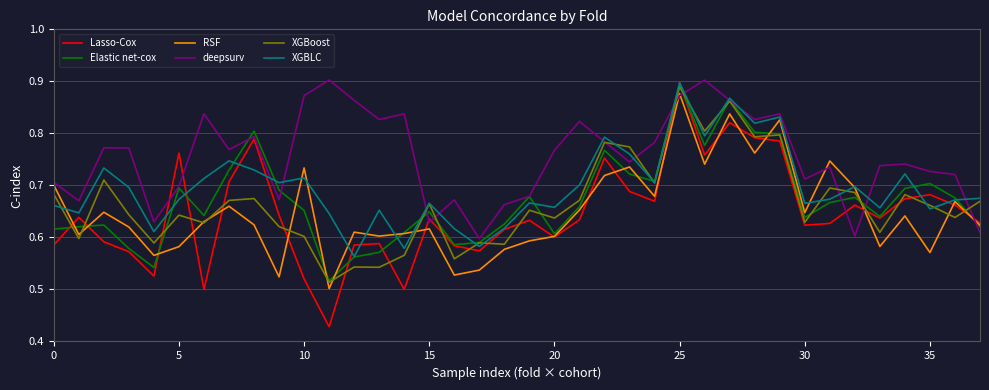

True or false: Lasso-Cox and XGBoost intersect in this chart.

True